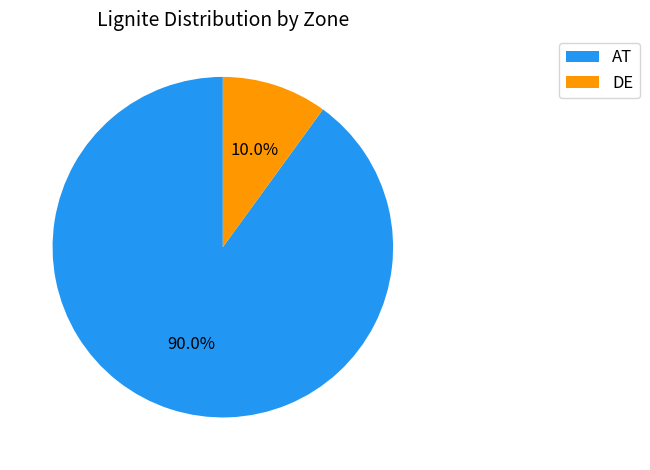

Which category has the smallest portion of the pie?

DE